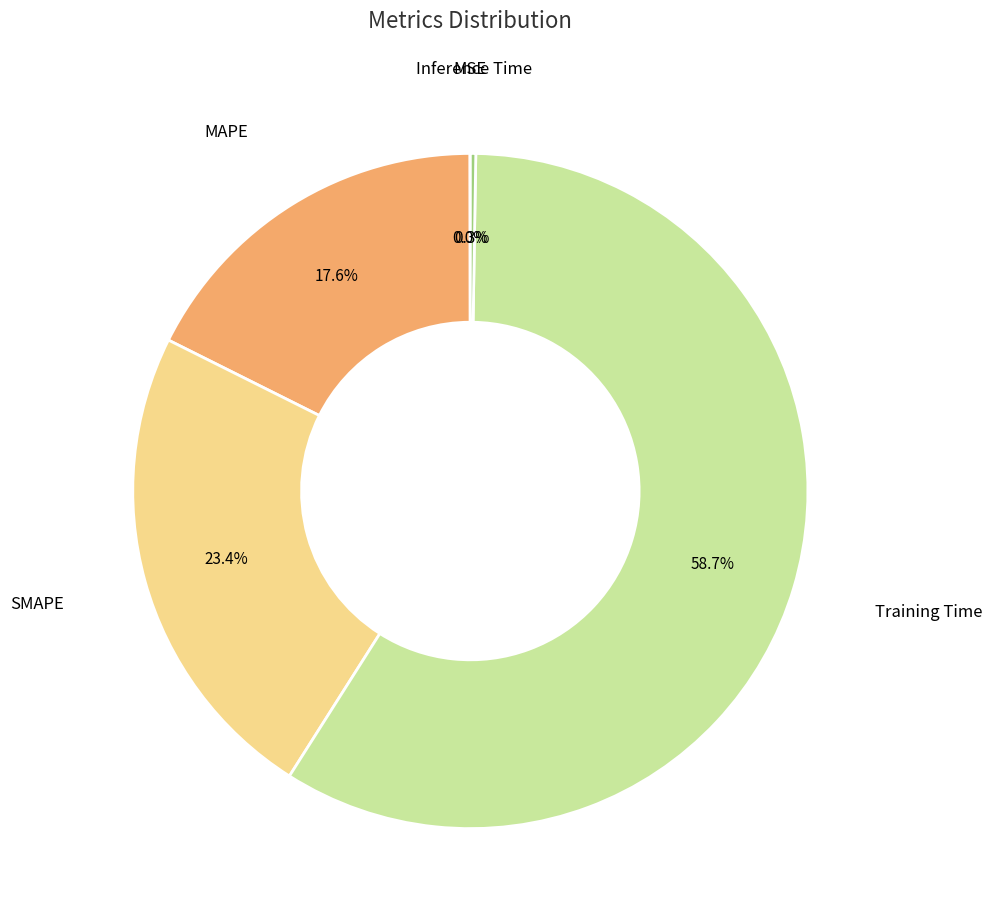

Is there any slice that represents more than half of the pie?

Yes